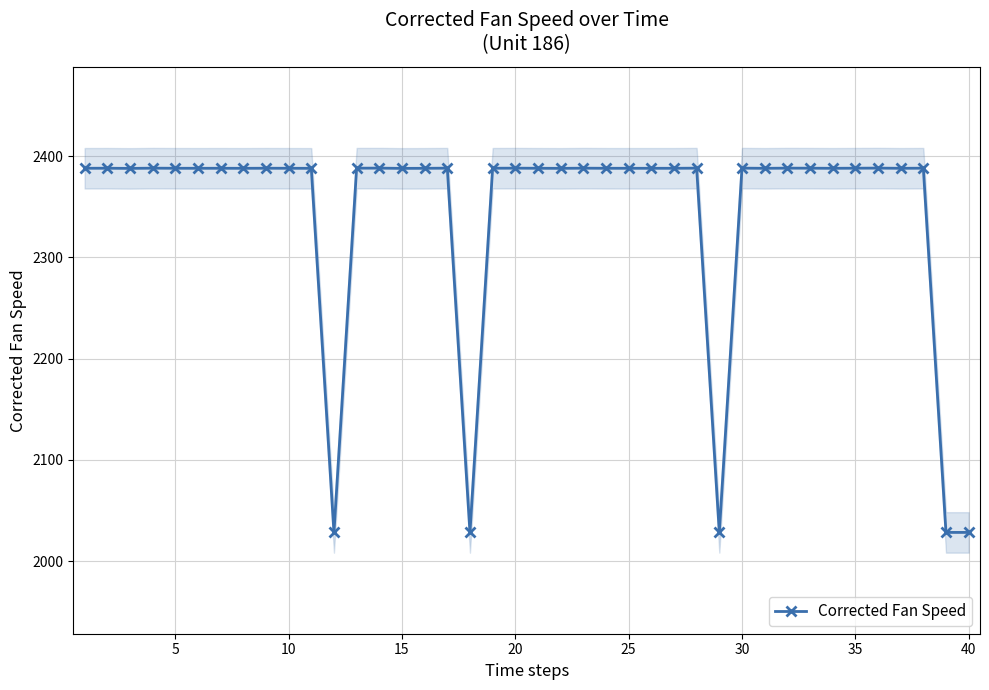

The Corrected Fan Speed series shows 2388.1 at 25. True or false?

True